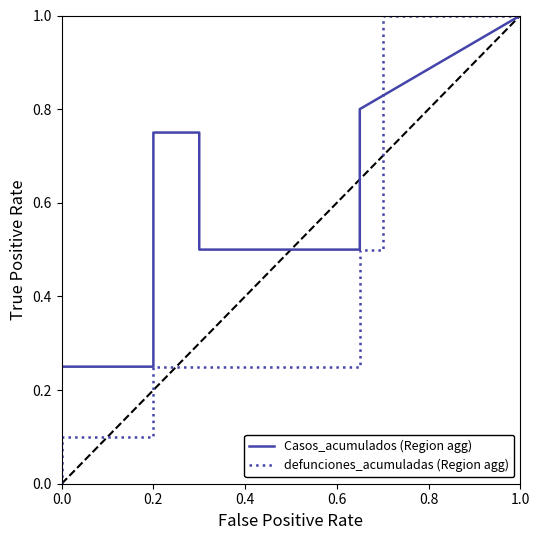

Does the chart display data point markers on the line(s)?

No